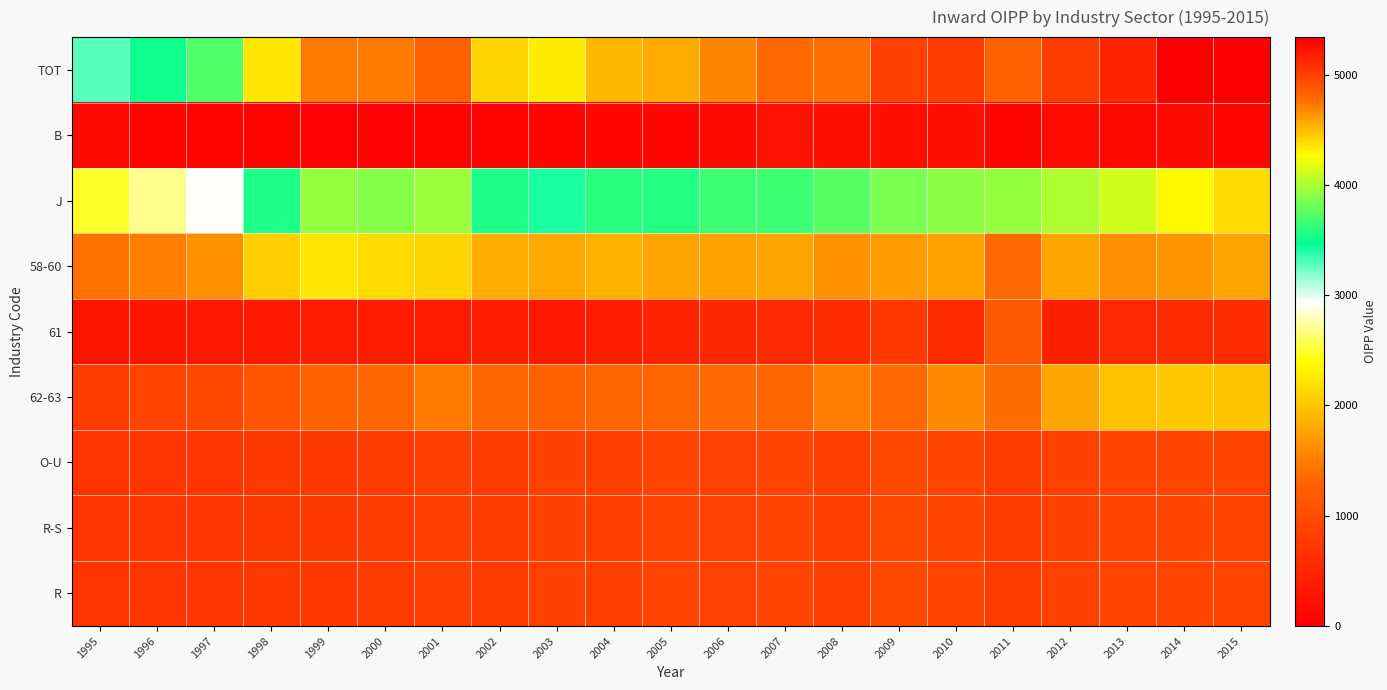

Which label corresponds to the largest value in the chart?

2014